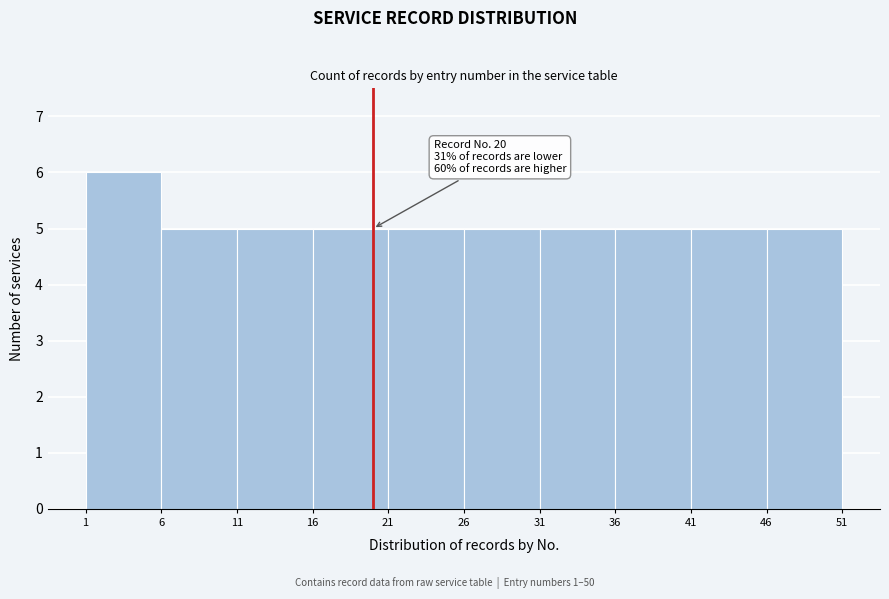

Which range on the x-axis has the tallest bar?

1 to 6